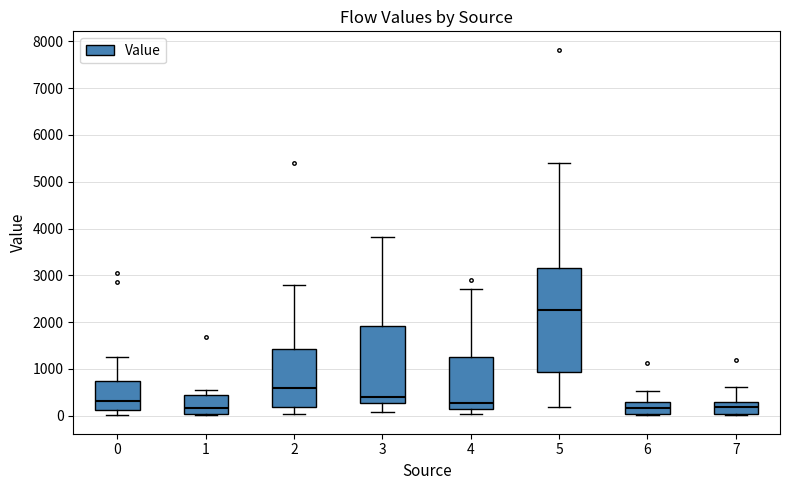

Reading left to right, read every box against the y-axis: the position of its median line, the range the box covers, and the ends of its whiskers. The values are not printed on the chart, so give them approximately, as read against the axis.

0: median 300, box 100 to 800, whiskers 0 to 1300
1: median 200, box 0 to 400, whiskers 0 to 600
2: median 600, box 200 to 1400, whiskers 0 to 2800
3: median 400, box 300 to 1900, whiskers 100 to 3800
4: median 300, box 100 to 1300, whiskers 0 to 2700
5: median 2300, box 900 to 3200, whiskers 200 to 5400
6: median 200, box 0 to 300, whiskers 0 to 500
7: median 200, box 0 to 300, whiskers 0 to 600